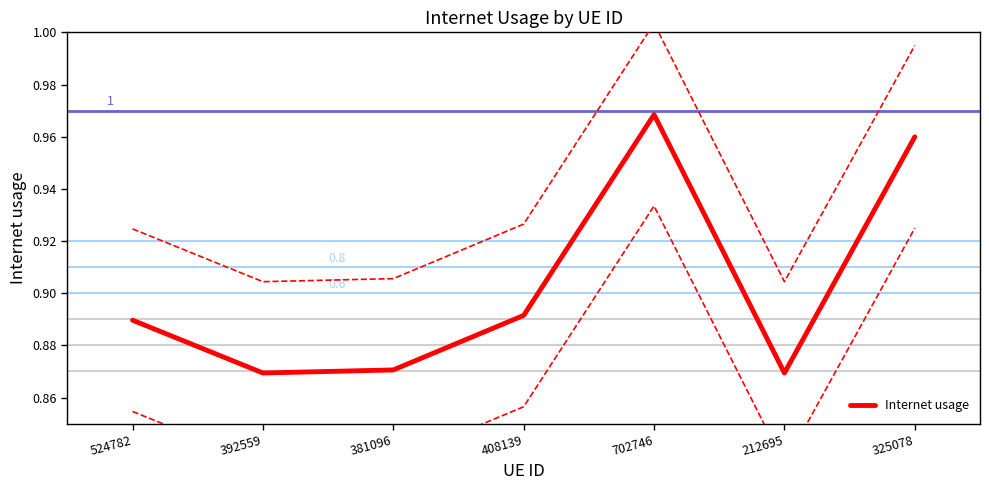

Reading left to right, list all the values displayed in this chart.

0.9	0.9	0.9	0.9	1.0	0.9	1.0